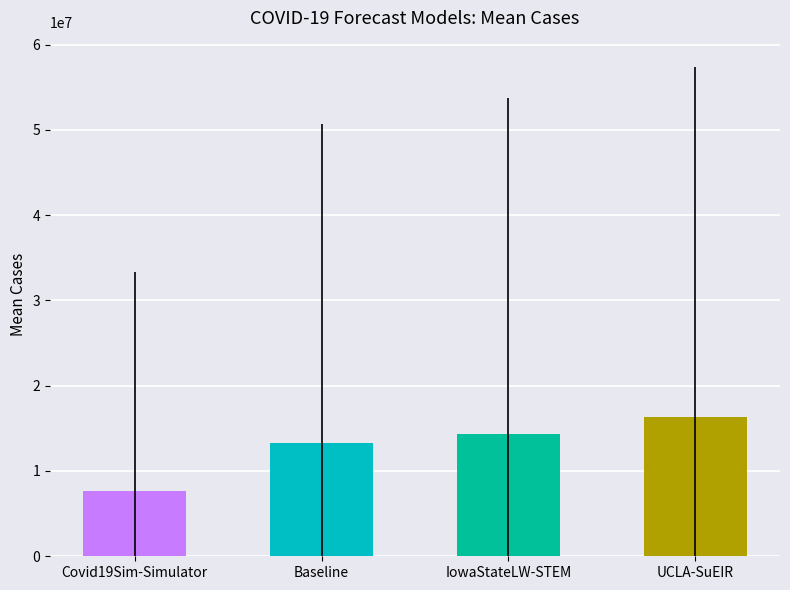

At which label is the value closest to 11948821?

Baseline